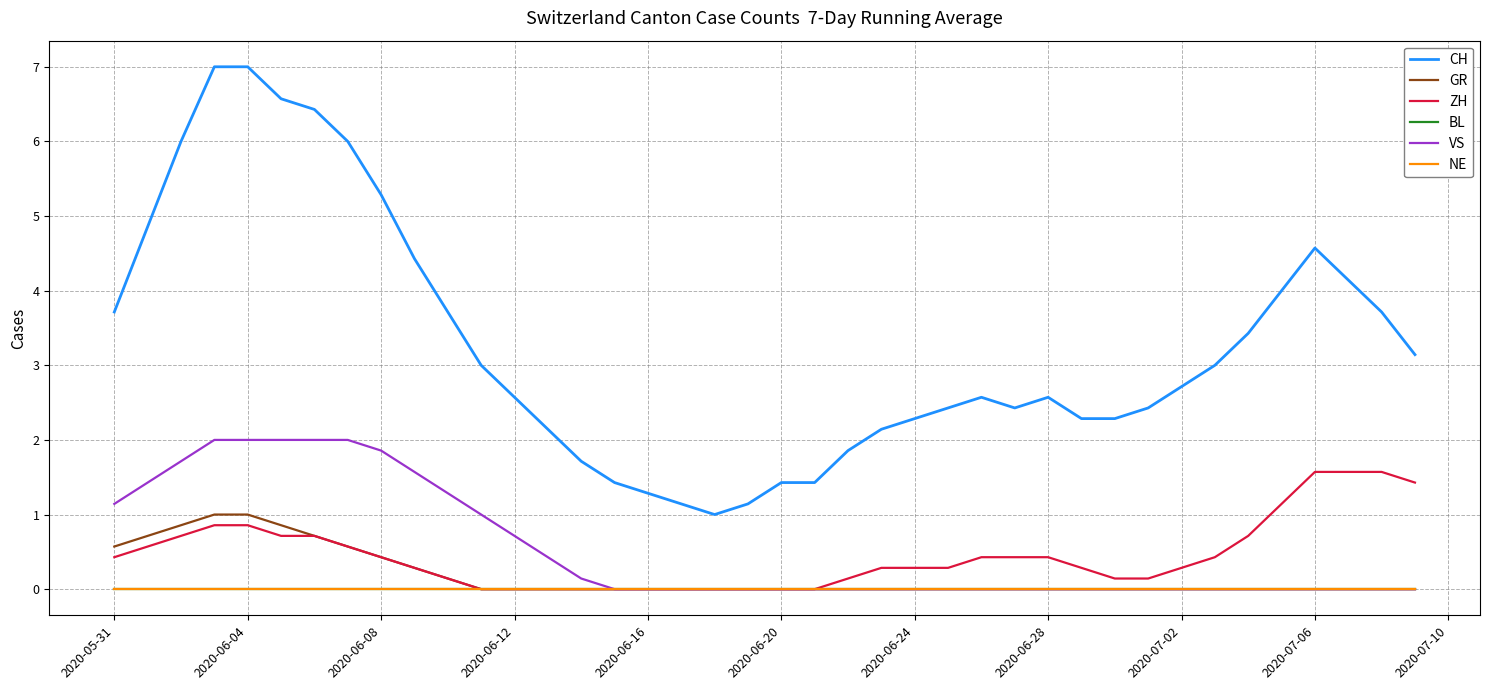

Does the chart display data point markers on the line(s)?

No